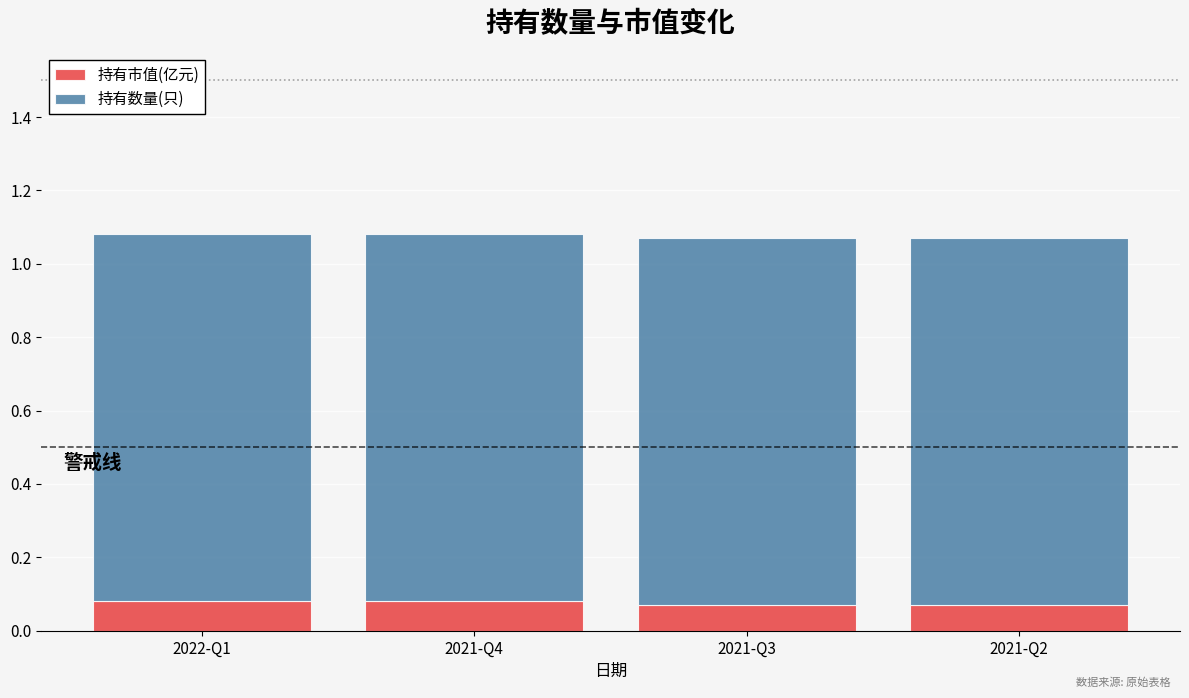

The value of 持有市值(亿元) at 2021-Q2 is 0.0. True or false?

False